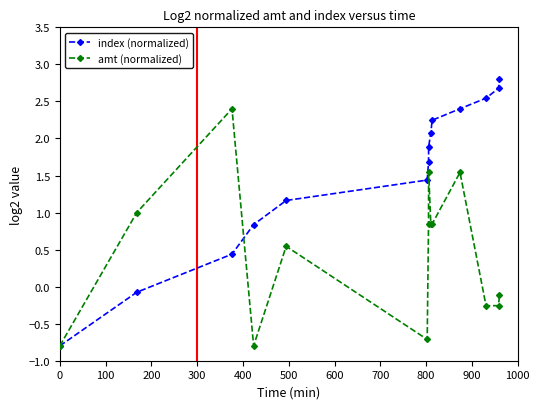

True or false: index (normalized) has more than 1 points higher than both neighbors.

False